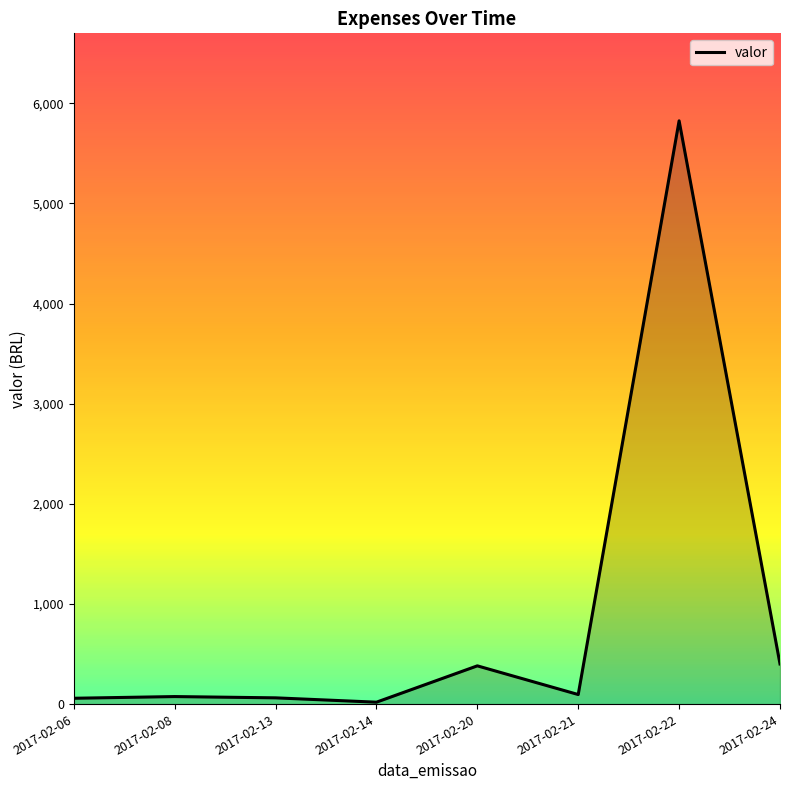

What is the approximate value at 2017-02-20?

382.5